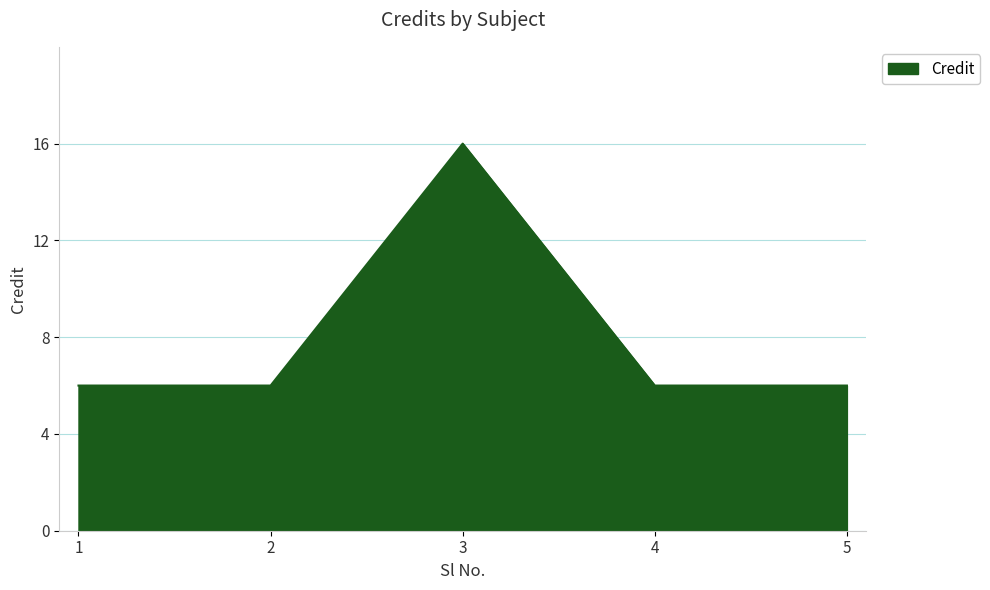

What is the approximate value at 4, to the nearest 10?

10